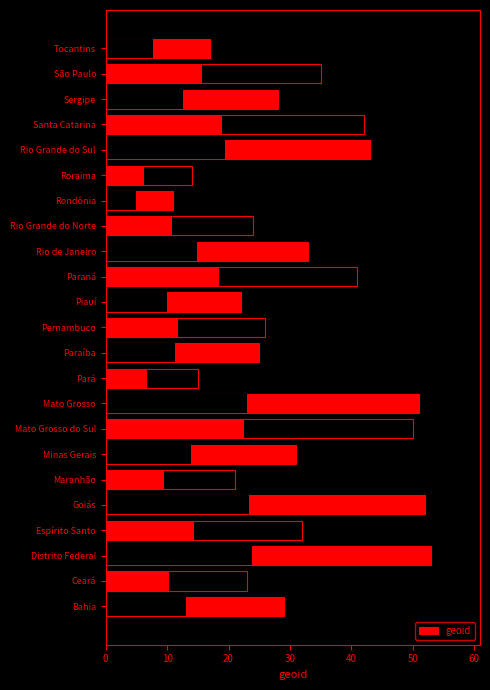

The chart shows a value of 61 at Paraná. True or false?

False